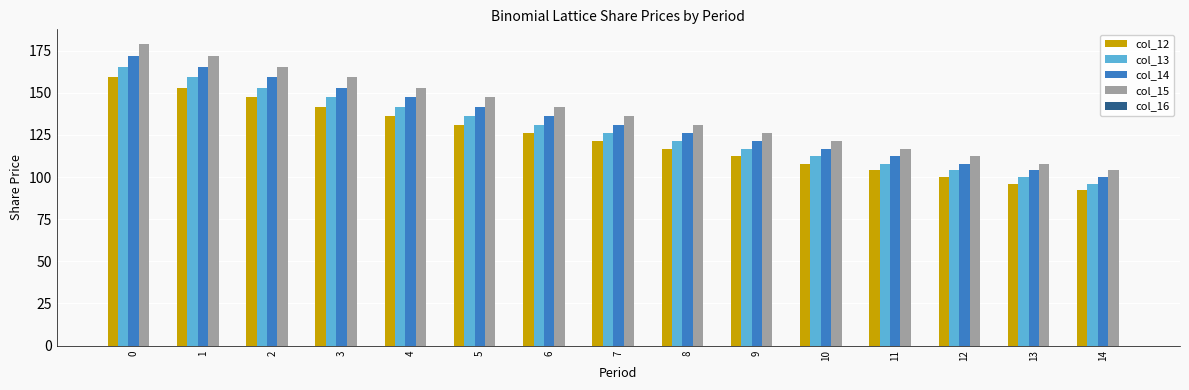

Is it true that col_13 equals 217.5 at 8?

False